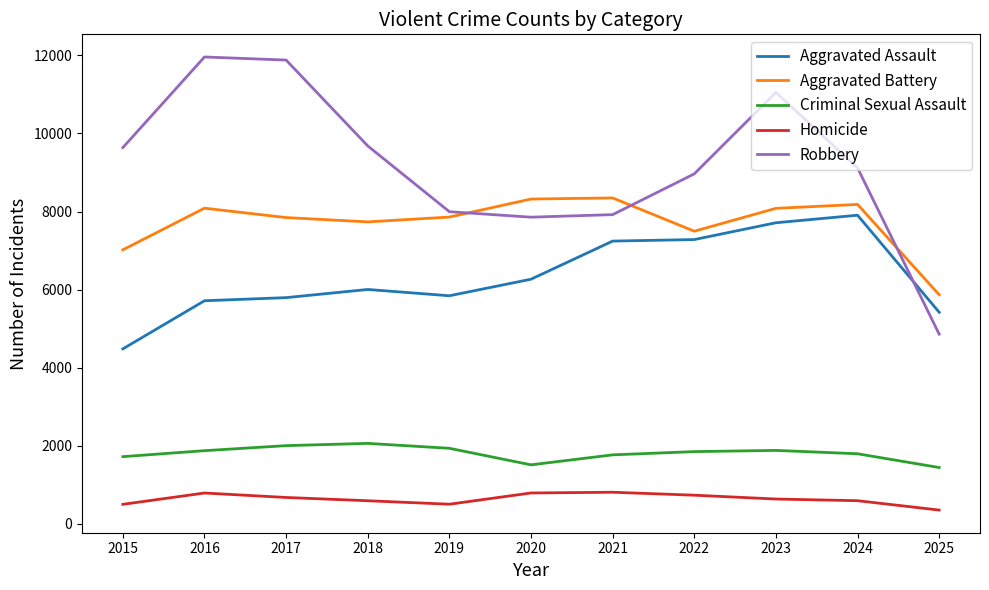

At which category does the chart reach its minimum across all series?

2025